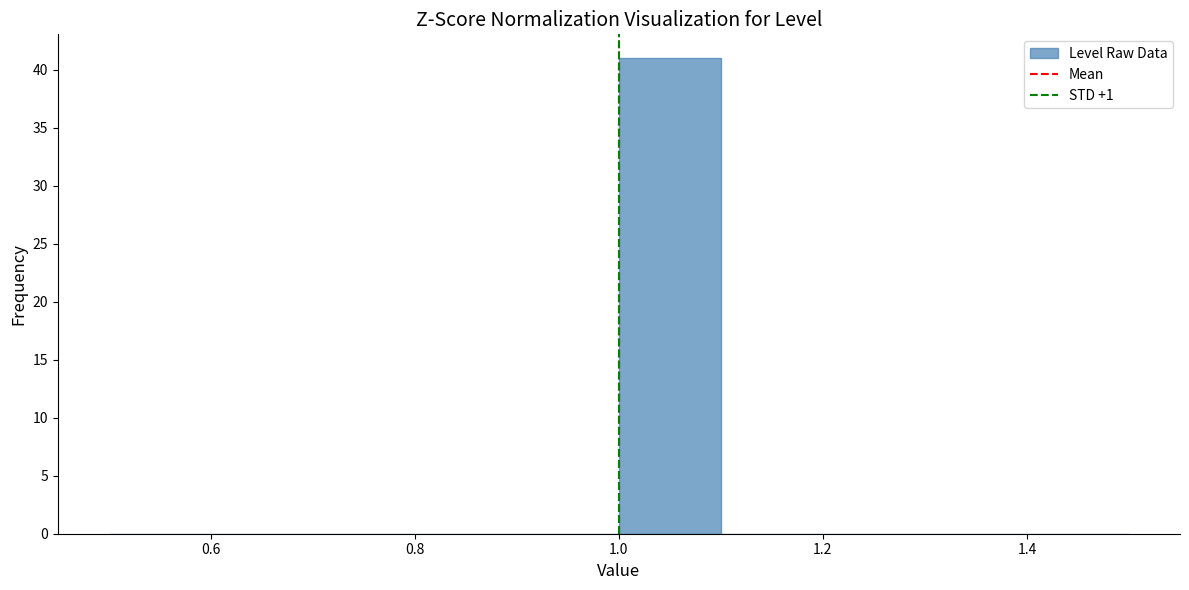

Reading left to right, transcribe this chart: for each bar, give the range it covers on the x-axis and its height. The values are not printed on the chart, so give them approximately, as read against the axis.

0.5 to 0.6: 0
0.6 to 0.7: 0
0.7 to 0.8: 0
0.8 to 0.9: 0
0.9 to 1.0: 0
1.0 to 1.1: 41
1.1 to 1.2: 0
1.2 to 1.3: 0
1.3 to 1.4: 0
1.4 to 1.5: 0